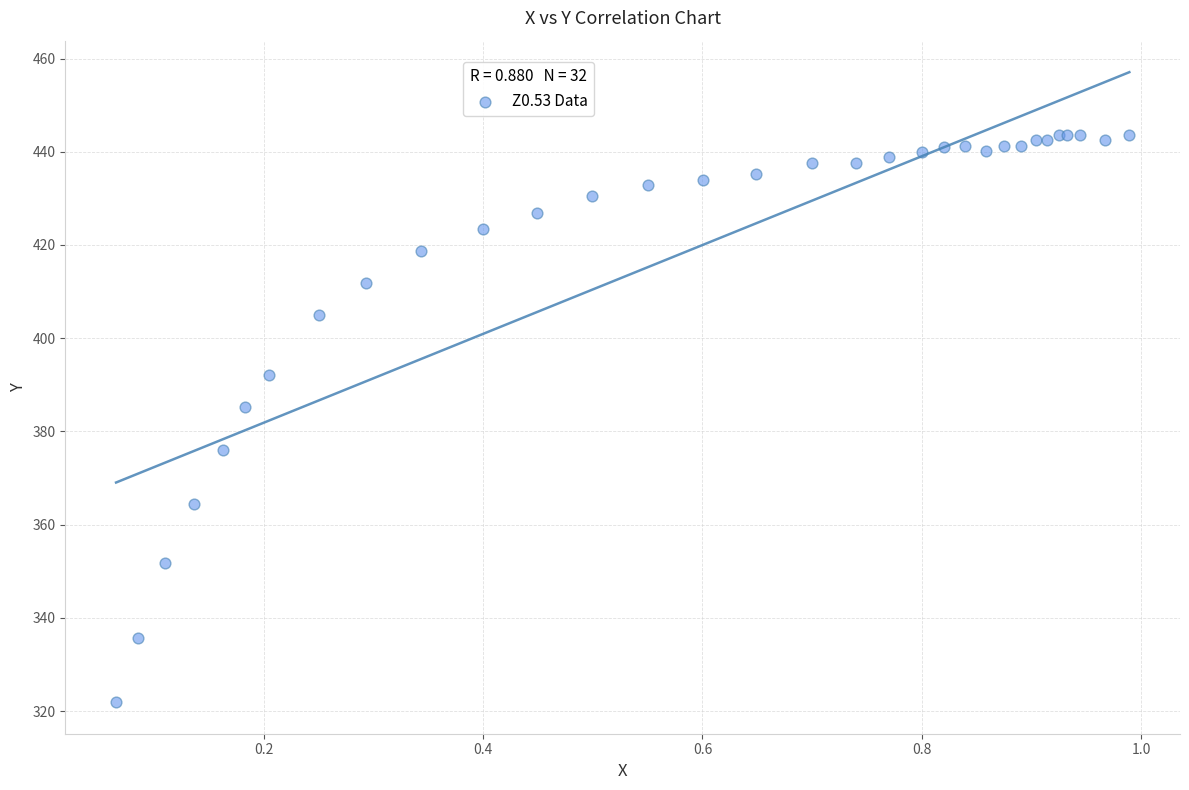

What Y value in the scatter plot is closest to 382?

385.3